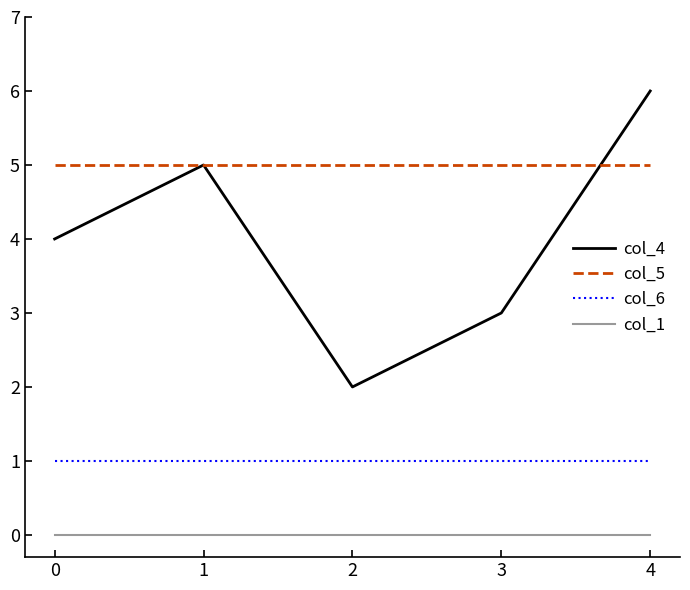

Reading left to right, extract all data points from this chart.

col_4: 4	5	2	3	6
col_5: 5	5	5	5	5
col_6: 1	1	1	1	1
col_1: 0	0	0	0	0